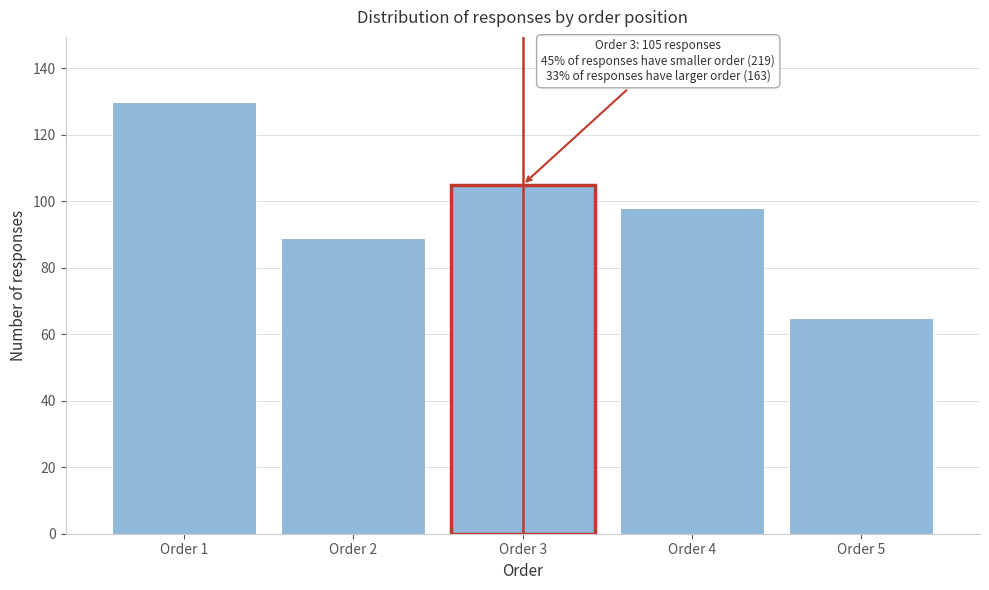

Reading right to left, what are all the values shown in this chart?

65	98	105	89	130